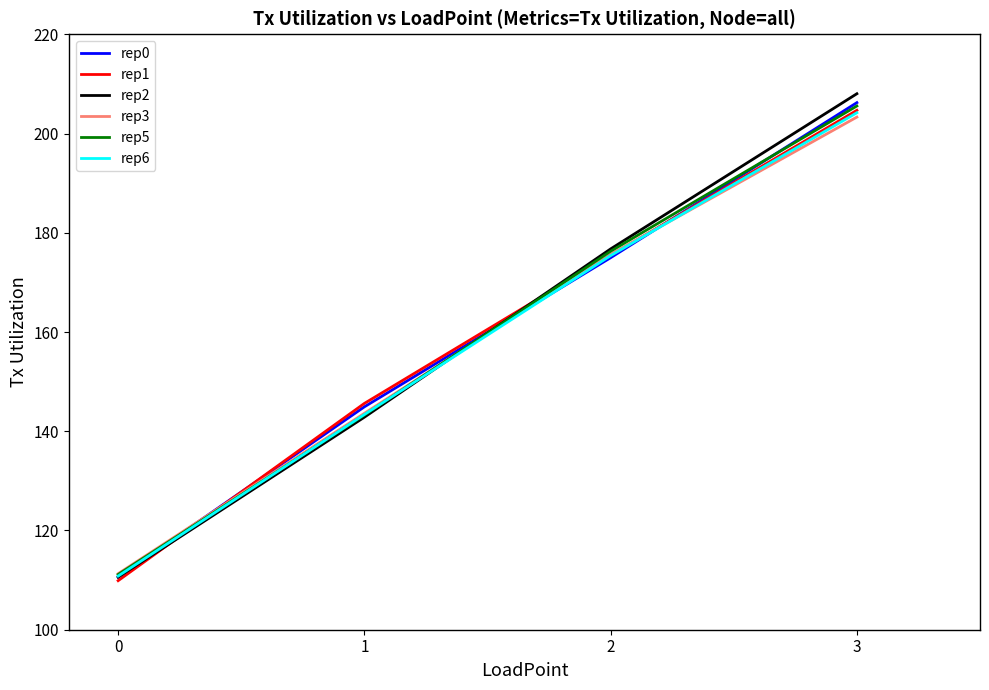

What is the difference between the maximum and minimum values in the rep0 series?

95.6